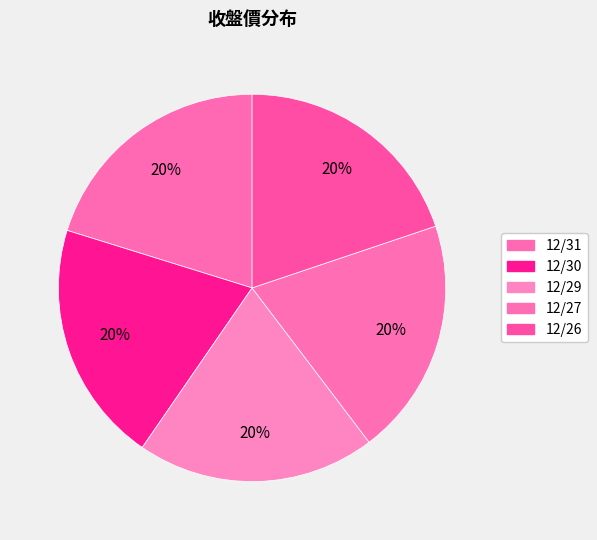

How many segments does this pie chart have?

5